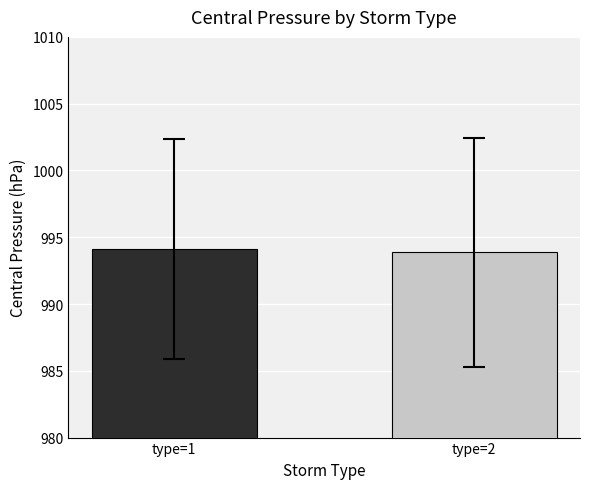

Read the value at type=2.

993.9